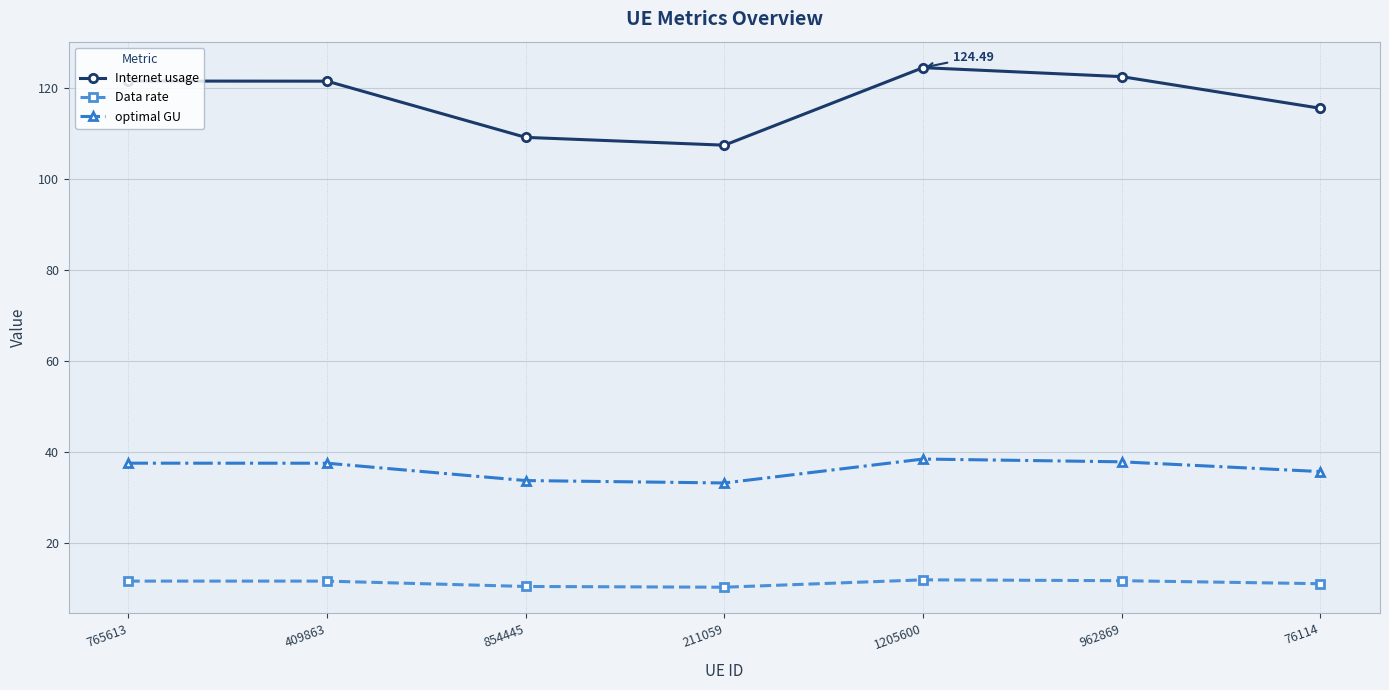

Does the chart display data point markers on the line(s)?

Yes